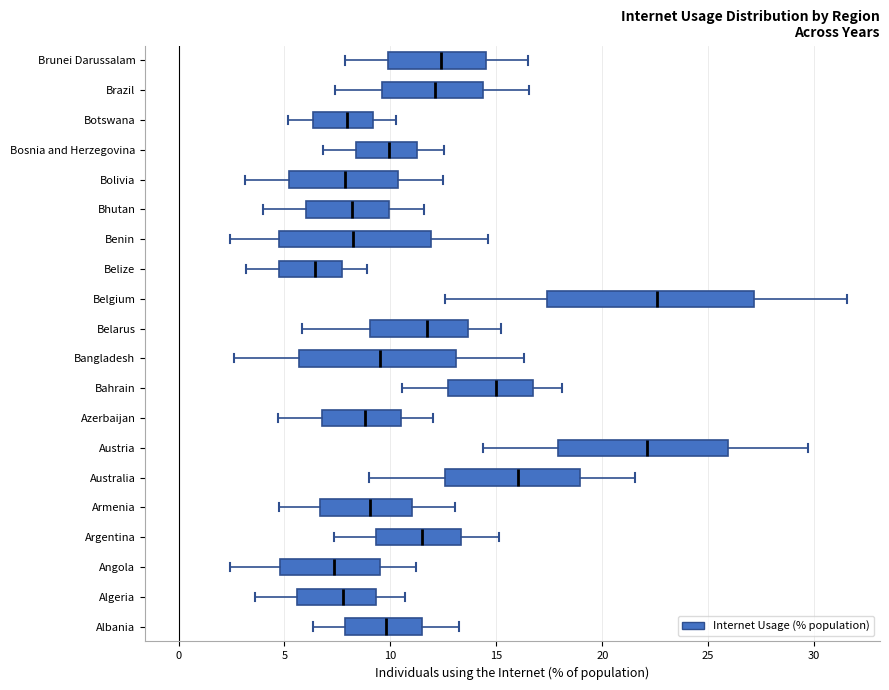

Reading bottom to top, transcribe this box plot: for each box, give where its median line is, the range the box spans, and where its two whiskers end, as read against the x-axis. The values are not printed on the chart, so give them approximately, as read against the axis.

Albania: median 10.0, box 8.0 to 11.5, whiskers 6.5 to 13.0
Algeria: median 8.0, box 5.5 to 9.5, whiskers 3.5 to 10.5
Angola: median 7.5, box 5.0 to 9.5, whiskers 2.5 to 11.0
Argentina: median 11.5, box 9.5 to 13.5, whiskers 7.5 to 15.0
Armenia: median 9.0, box 6.5 to 11.0, whiskers 5.0 to 13.0
Australia: median 16.0, box 12.5 to 19.0, whiskers 9.0 to 21.5
Austria: median 22.0, box 18.0 to 26.0, whiskers 14.5 to 29.5
Azerbaijan: median 9.0, box 7.0 to 10.5, whiskers 4.5 to 12.0
Bahrain: median 15.0, box 12.5 to 16.5, whiskers 10.5 to 18.0
Bangladesh: median 9.5, box 5.5 to 13.0, whiskers 2.5 to 16.5
Belarus: median 11.5, box 9.0 to 13.5, whiskers 6.0 to 15.0
Belgium: median 22.5, box 17.5 to 27.0, whiskers 12.5 to 31.5
Belize: median 6.5, box 5.0 to 7.5, whiskers 3.0 to 9.0
Benin: median 8.0, box 4.5 to 12.0, whiskers 2.5 to 14.5
Bhutan: median 8.0, box 6.0 to 10.0, whiskers 4.0 to 11.5
Bolivia: median 8.0, box 5.0 to 10.5, whiskers 3.0 to 12.5
Bosnia and Herzegovina: median 10.0, box 8.5 to 11.5, whiskers 7.0 to 12.5
Botswana: median 8.0, box 6.5 to 9.0, whiskers 5.0 to 10.5
Brazil: median 12.0, box 9.5 to 14.5, whiskers 7.5 to 16.5
Brunei Darussalam: median 12.5, box 10.0 to 14.5, whiskers 8.0 to 16.5